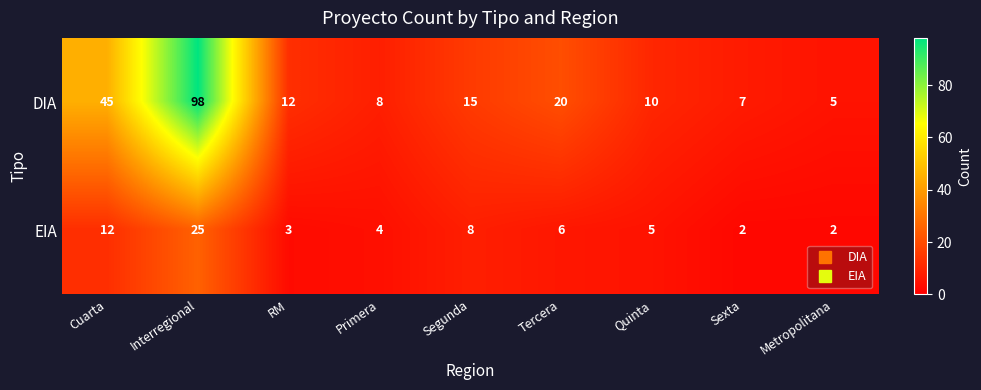

What is the smallest value displayed?

2